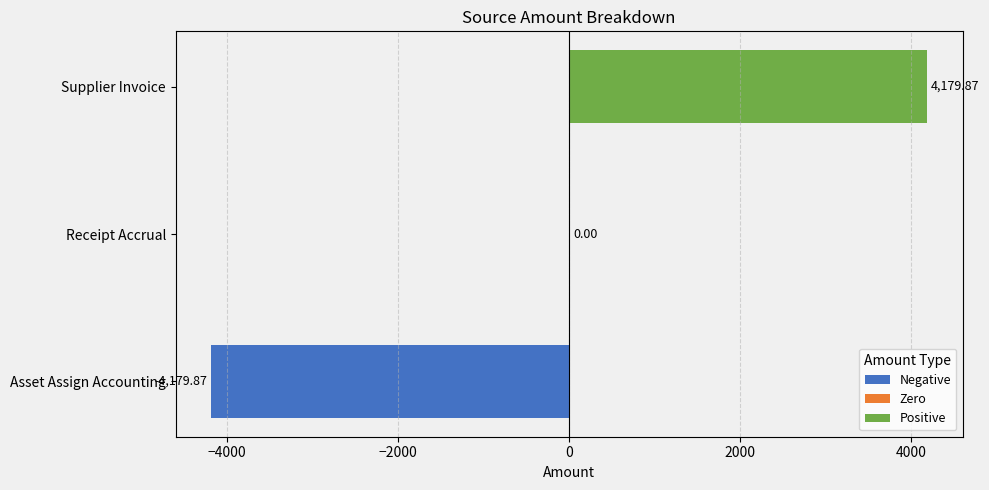

What is the maximum value shown in the chart?

4179.9